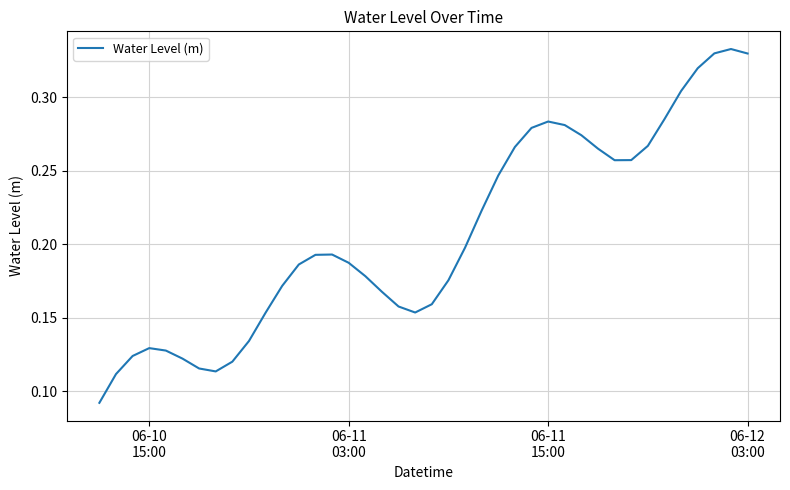

Does the chart have visible grid lines?

Yes